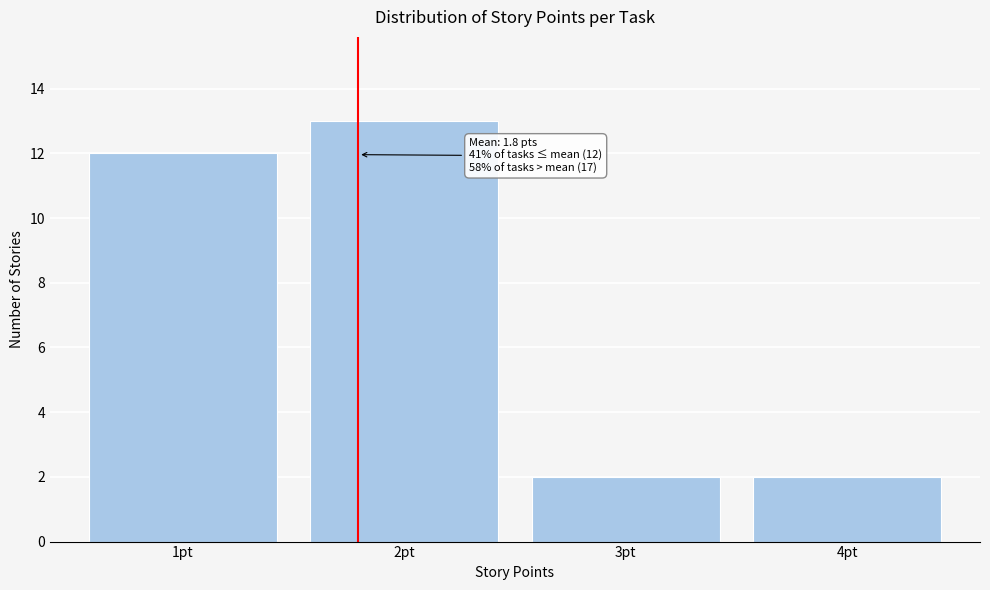

Which range on the x-axis has the tallest bar?

1.5 to 2.5